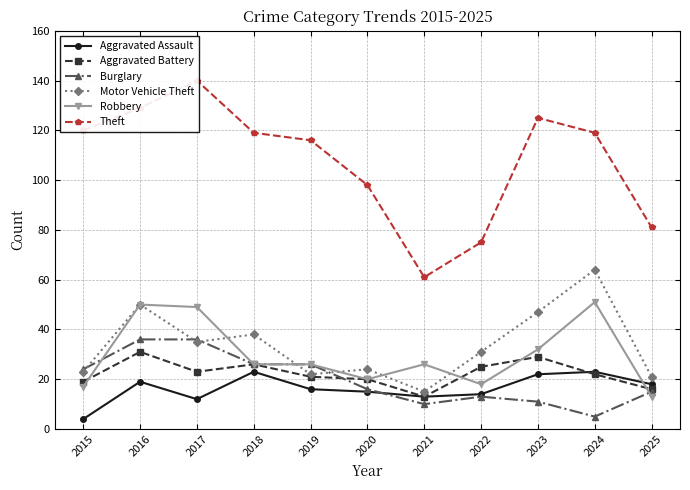

Does the chart have visible grid lines?

Yes